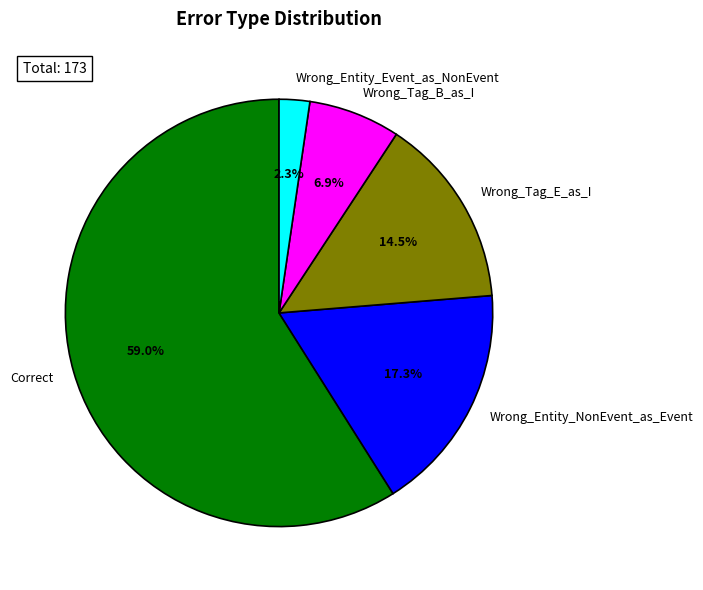

To the nearest percent, what is the difference between the largest and smallest slice percentages?

57%